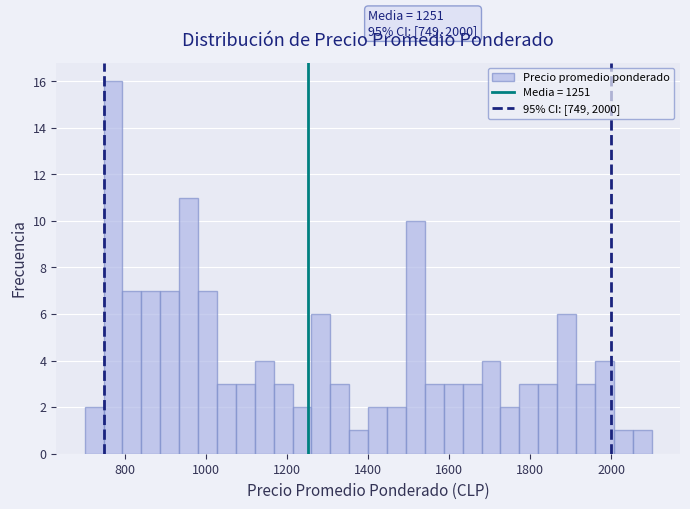

Read against the x-axis, roughly where is the centre of the tallest bar?

780